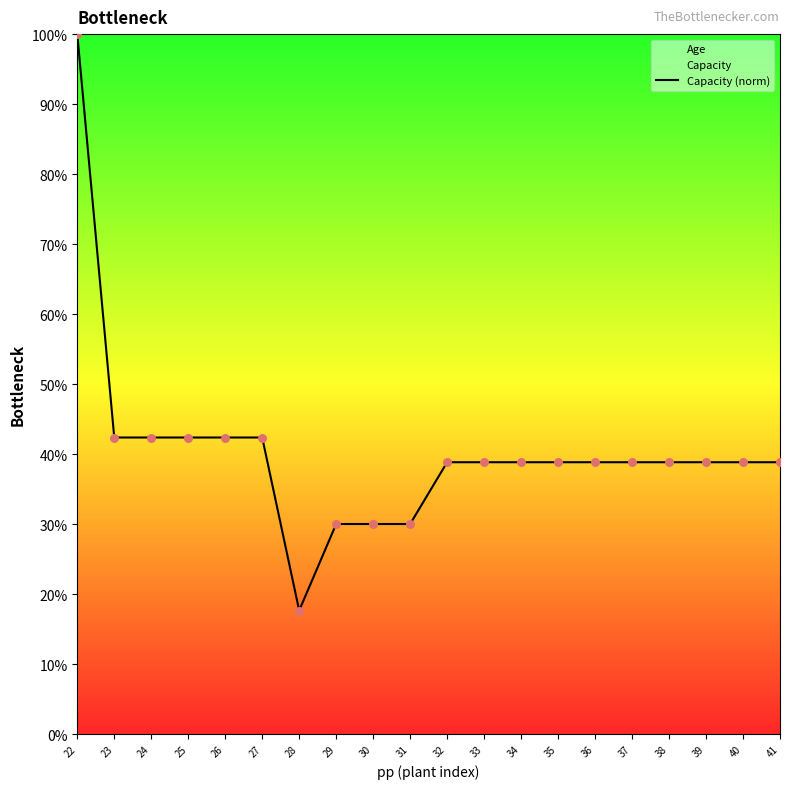

Which has a higher value, 41 or 33?

41